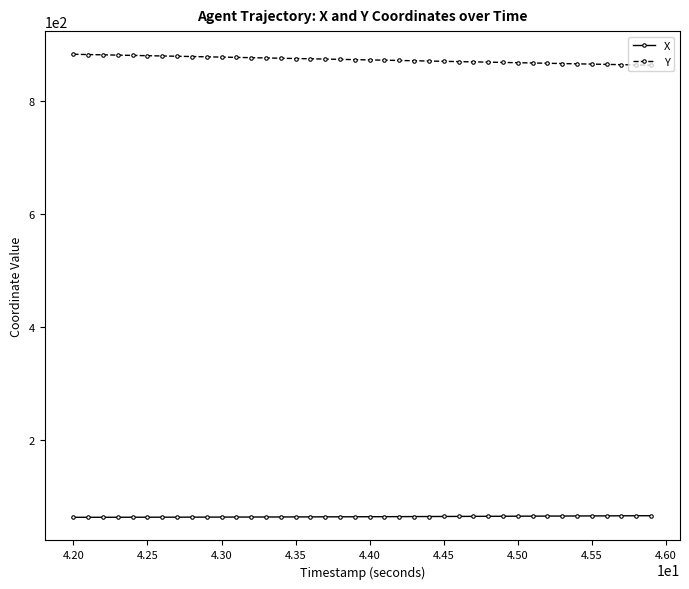

Which series has the largest total across all categories?

Y